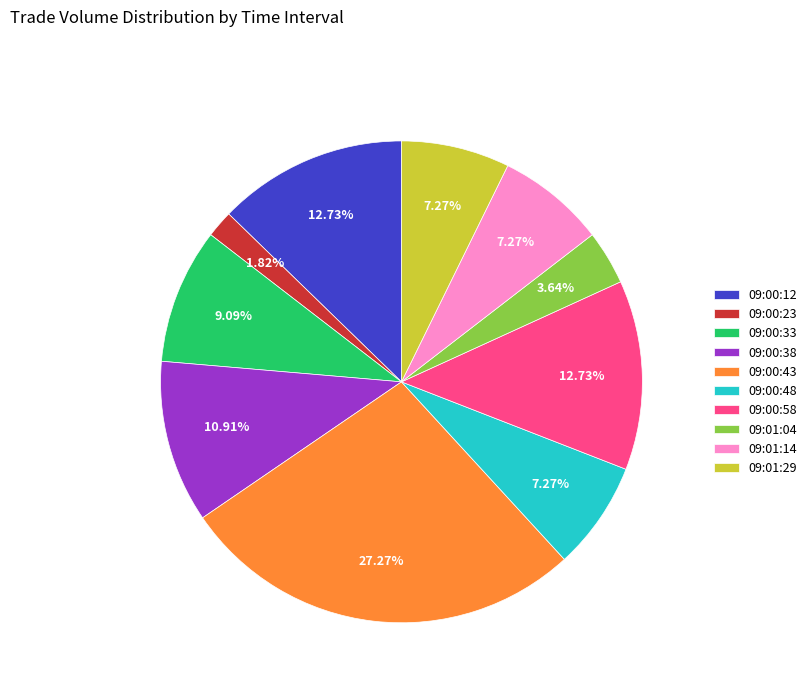

Is there any slice that represents more than half of the pie?

No